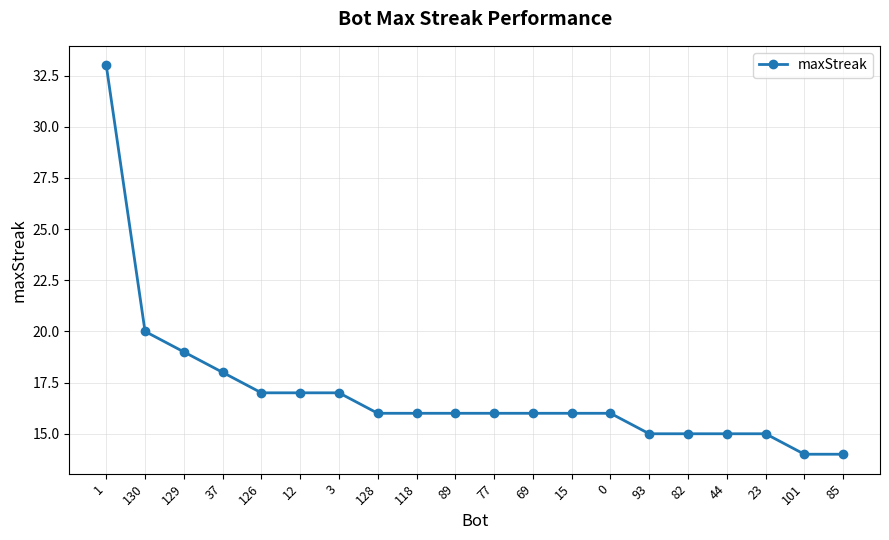

What is the sum of the values at 82 and 93?

30